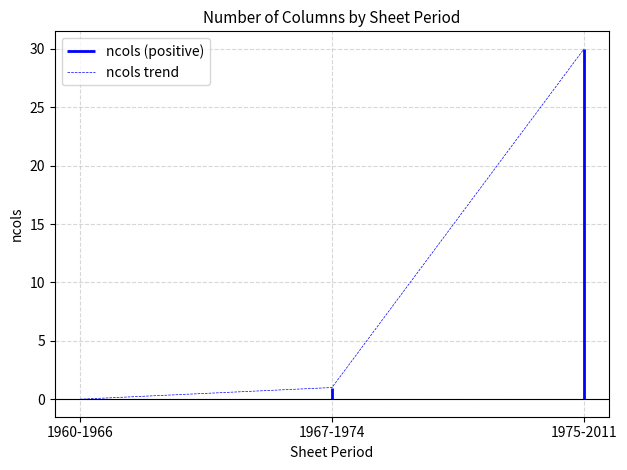

What is the label of the 3rd point from the right?

1960-1966